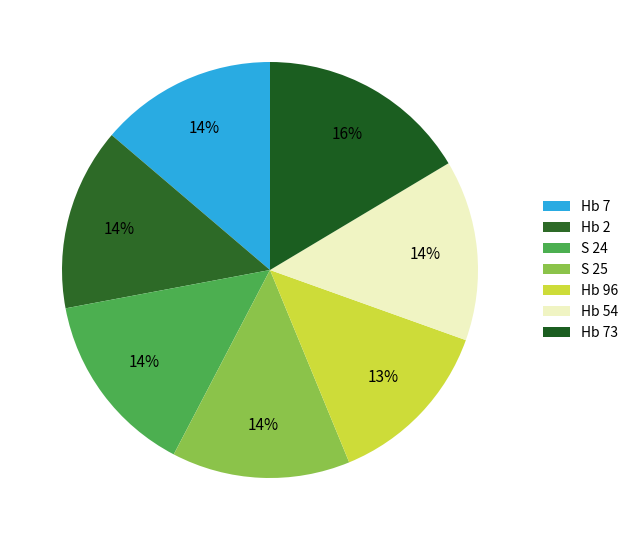

To the nearest percent, what is the difference between the largest and smallest slice percentages?

3%